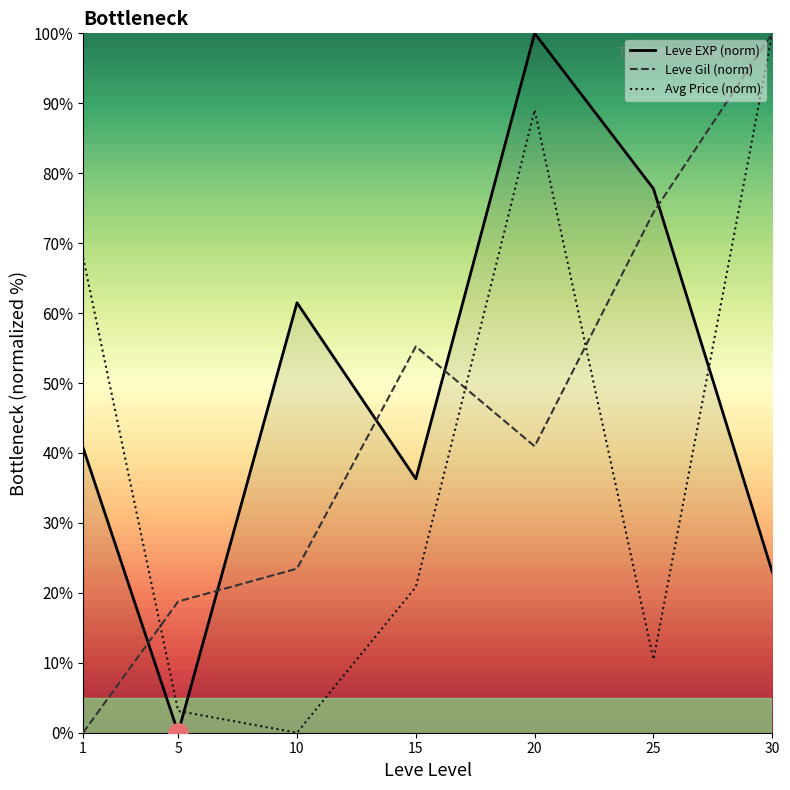

The Leve Gil (norm) series shows 33.7 at 5. True or false?

False